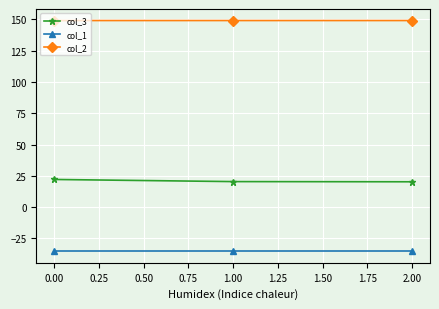

What is the smallest value displayed?

-35.4